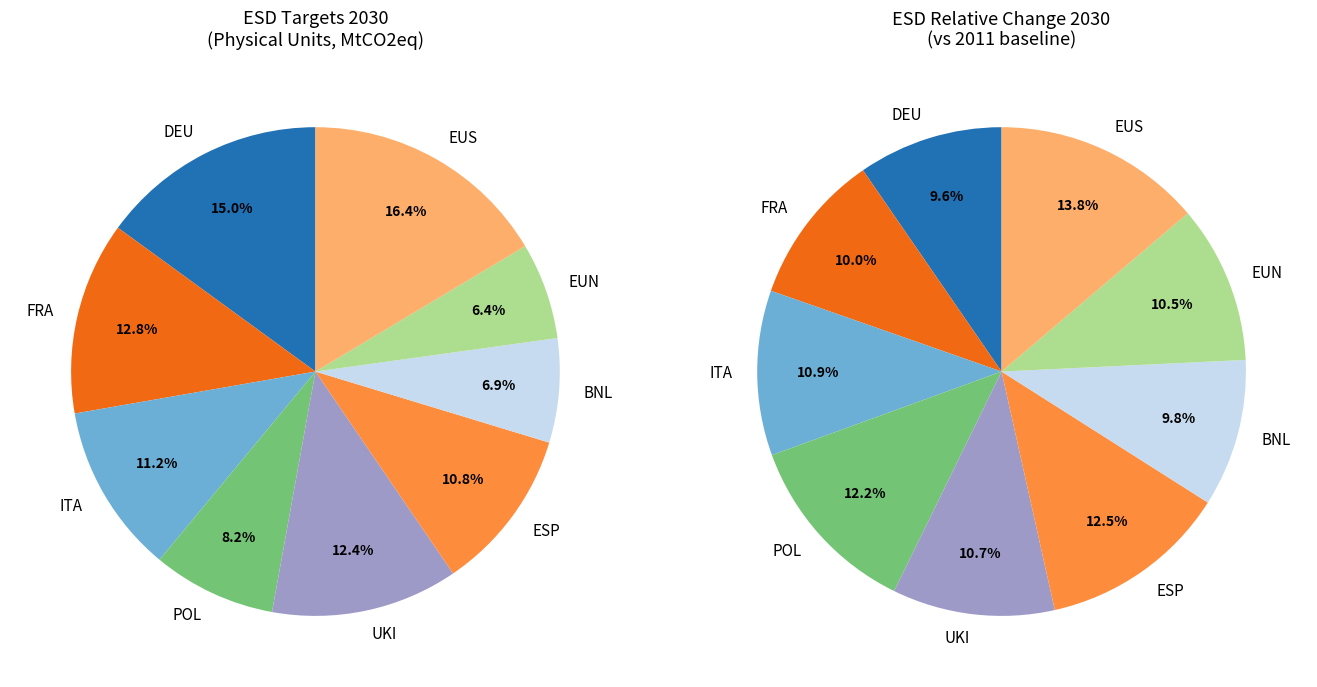

What is the change in value from ITA to UKI?

+21.4